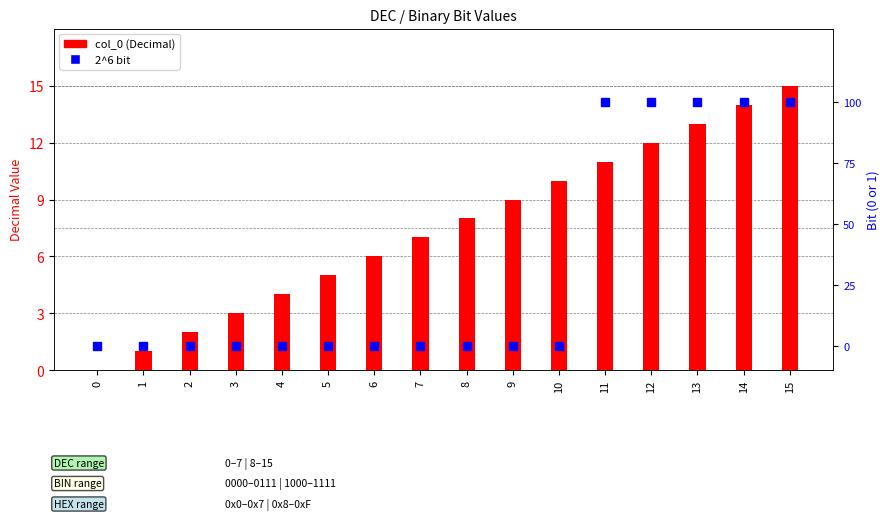

What is the difference between the maximum and minimum values in the 2^6 bit series?

1